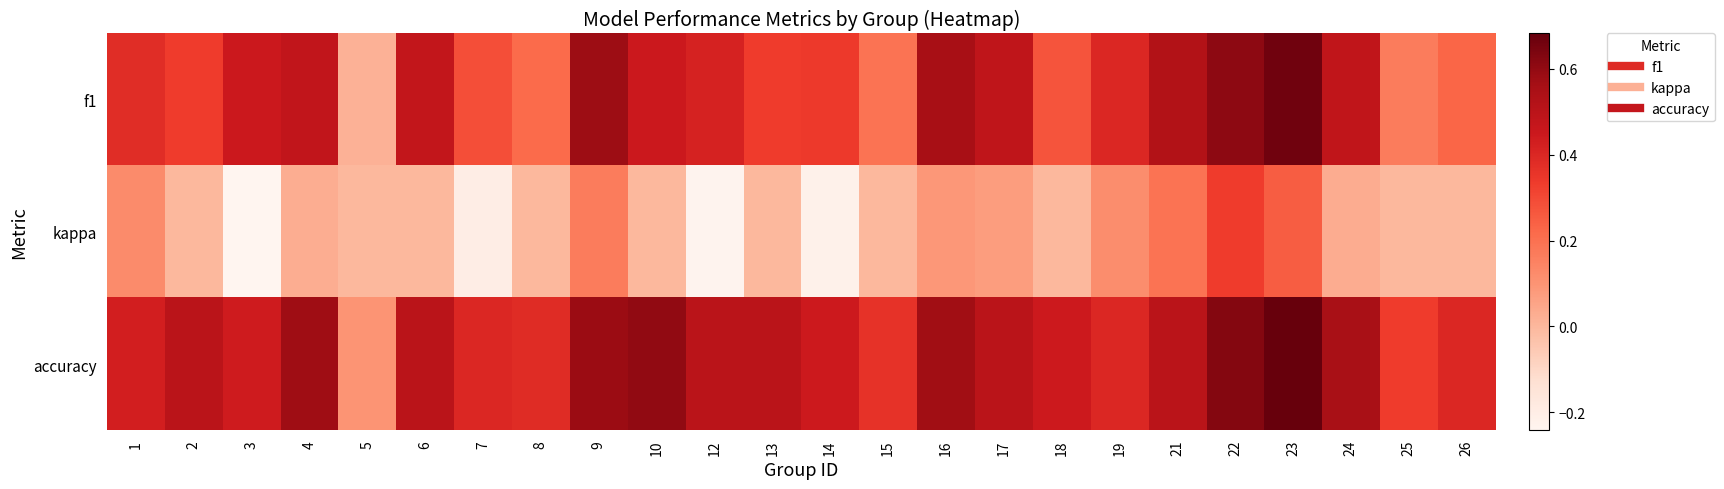

What is the minimum value shown in the chart?

-0.2